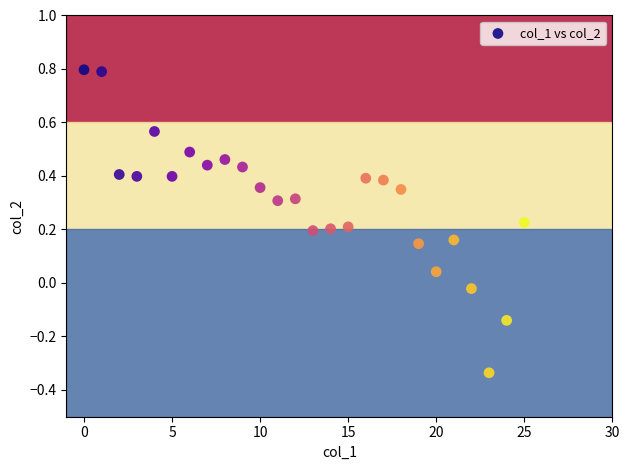

What is the range of Y values (max minus min)?

1.1